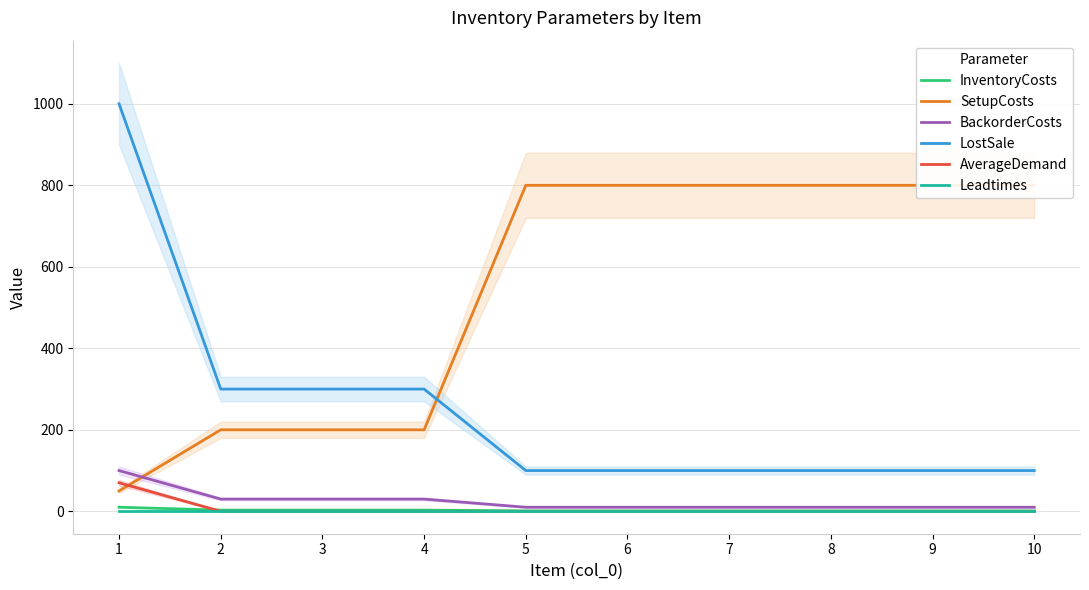

What is the value of the LostSale point at the 10th from the left?

100